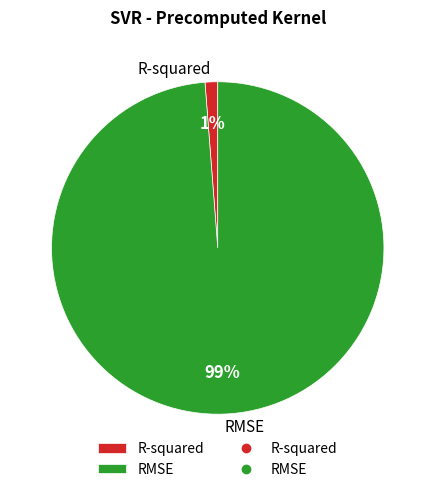

Is there any slice that represents more than half of the pie?

Yes